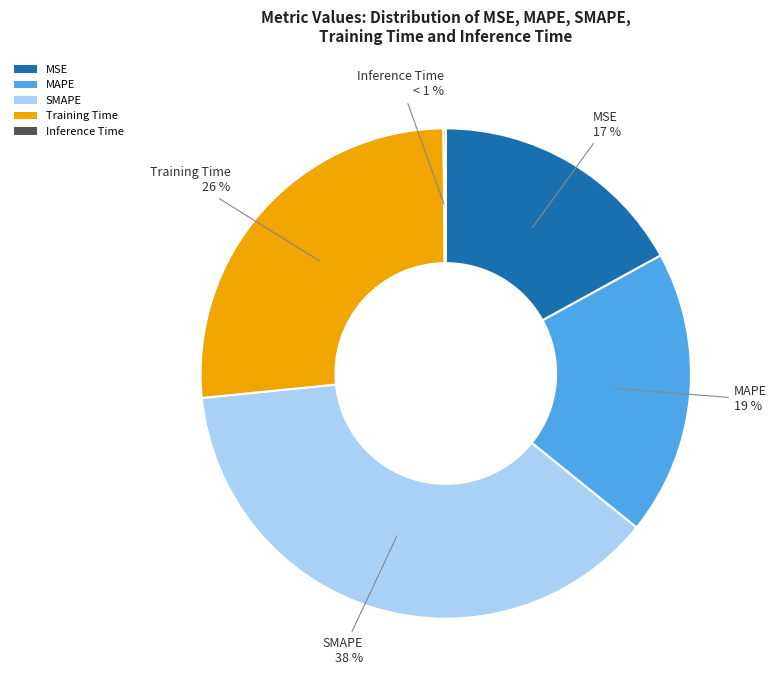

Does Training Time account for over 50% of the chart?

No